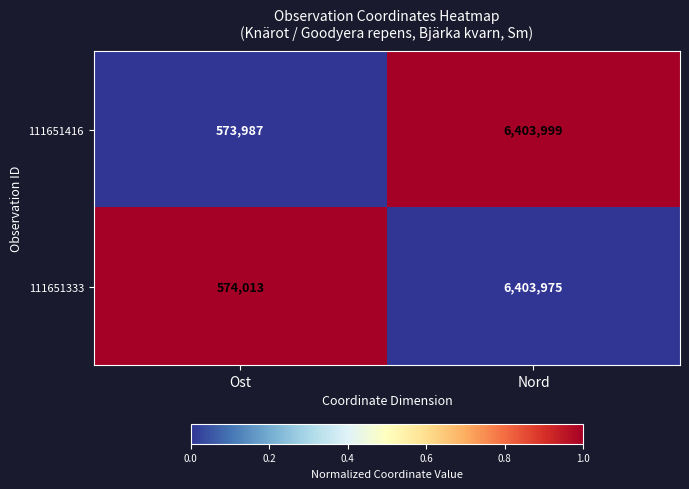

Which series has the largest total across all categories?

111651333